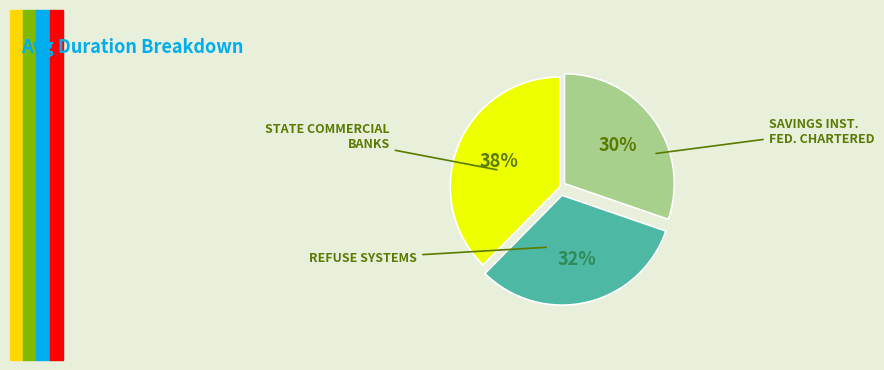

Is there a majority slice in this chart?

No